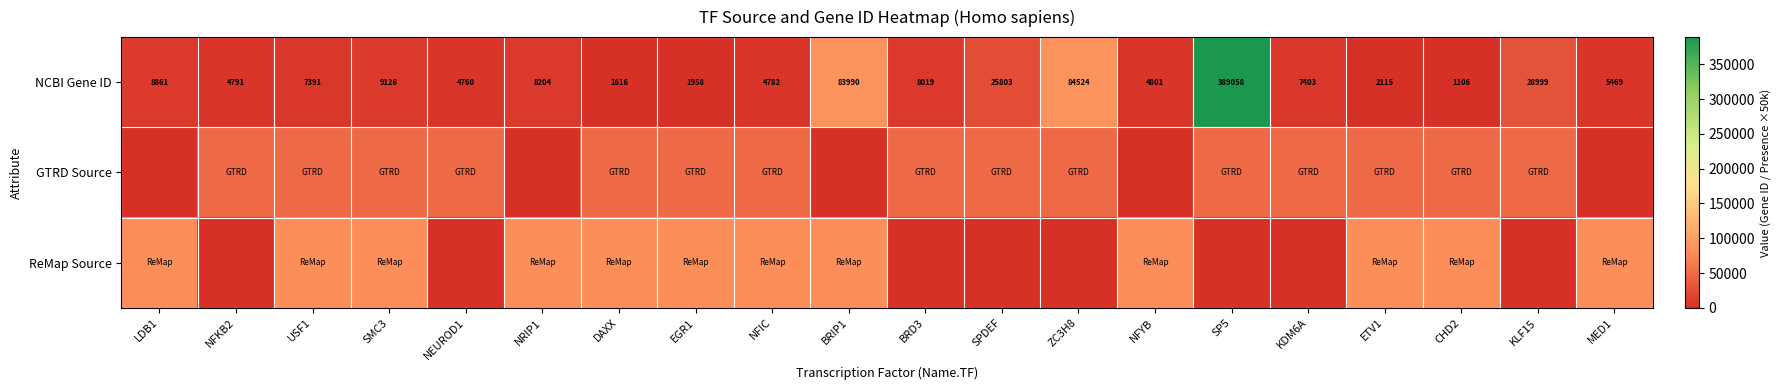

What is the difference between the maximum and minimum values in the NCBI Gene ID series?

387952